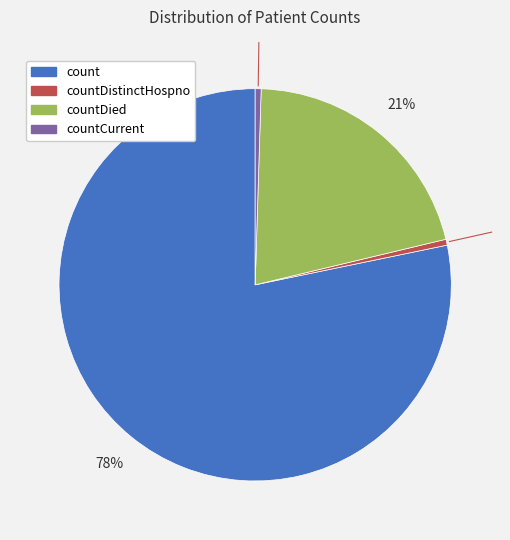

True or false: countDistinctHospno accounts for 0% of the total.

True